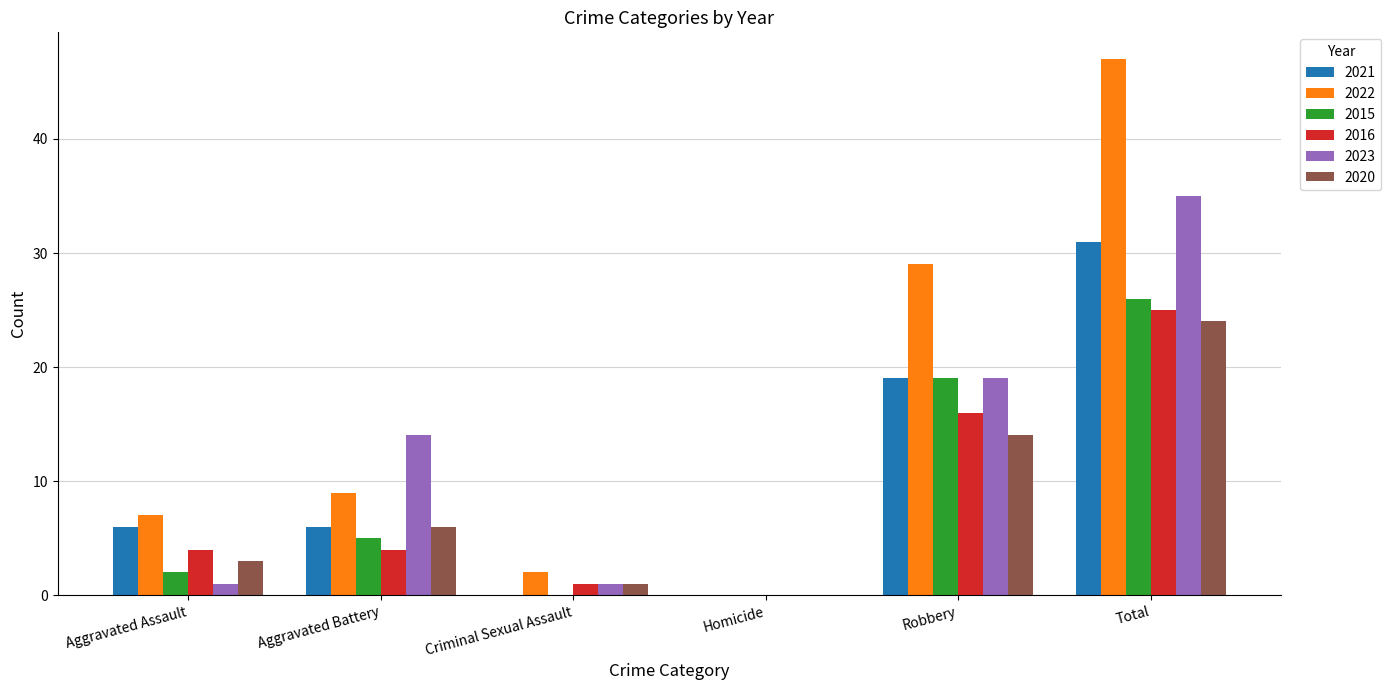

Between Criminal Sexual Assault and Robbery, which series saw the biggest shift?

2022